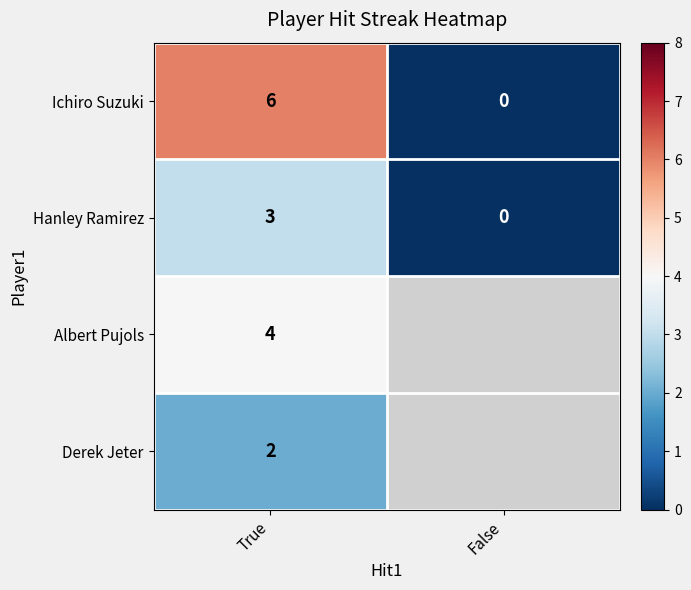

The value of Hanley Ramirez at False is 1.1. True or false?

False